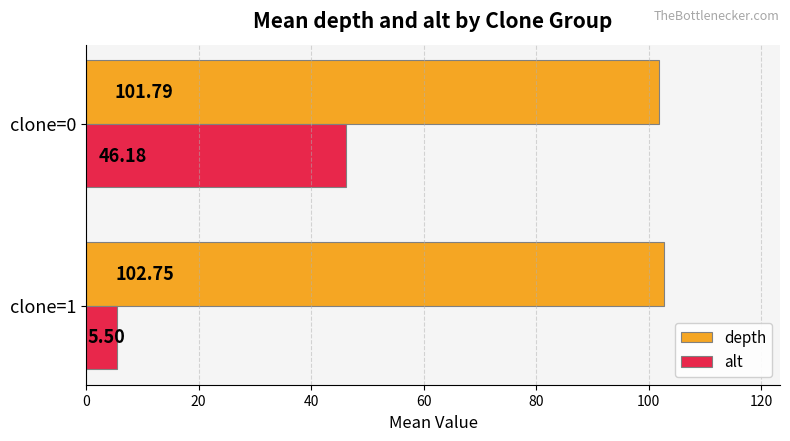

List the series in order of their peak value, lowest first.

alt, depth